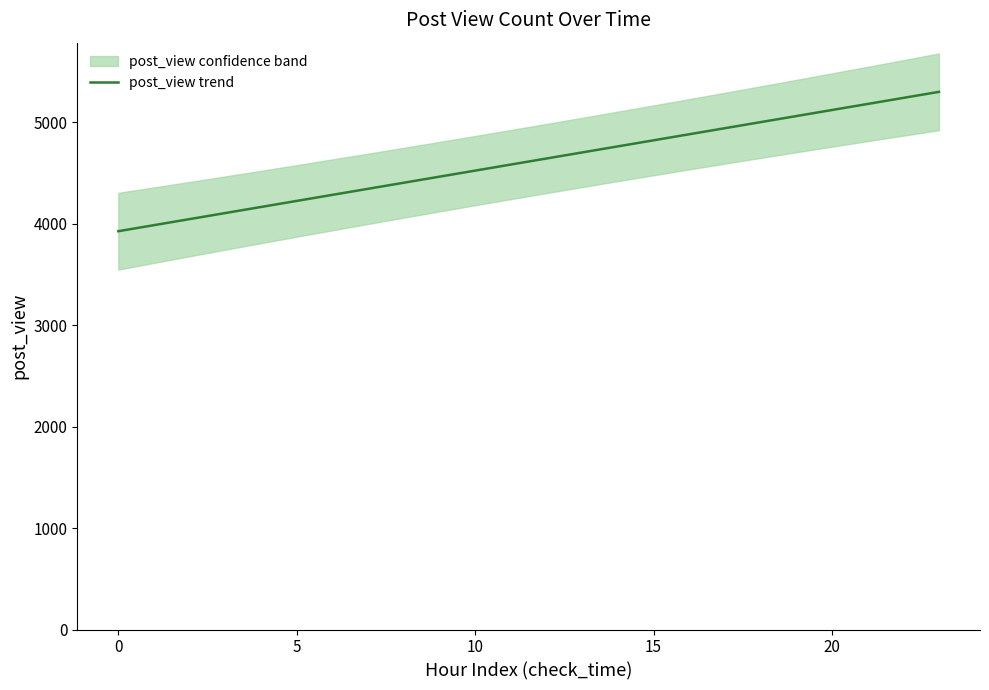

What value does the data have at 12?

4643.7